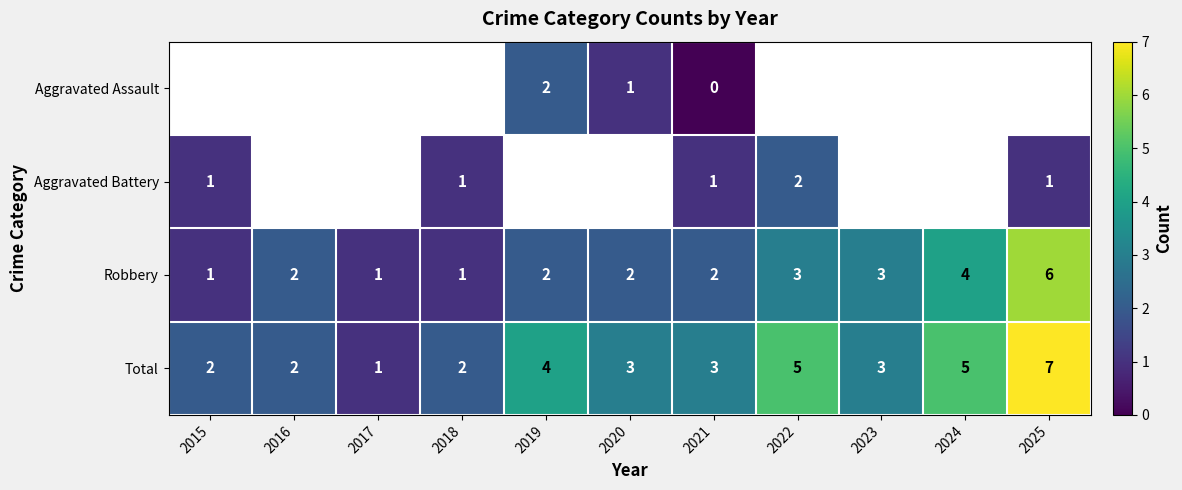

What is the difference between the maximum and minimum values in the row_3 series?

6.0